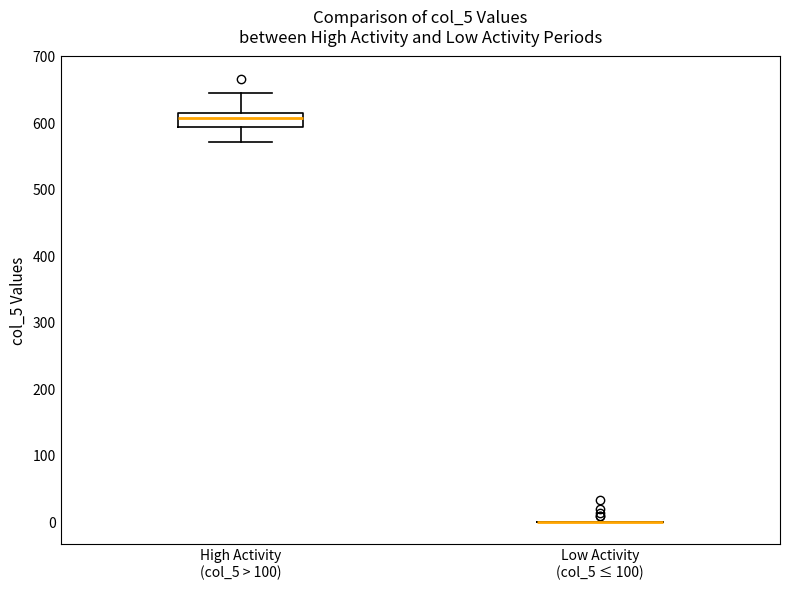

Which box is the tallest, from its lower edge to its upper edge?

High Activity (col_5 > 100)